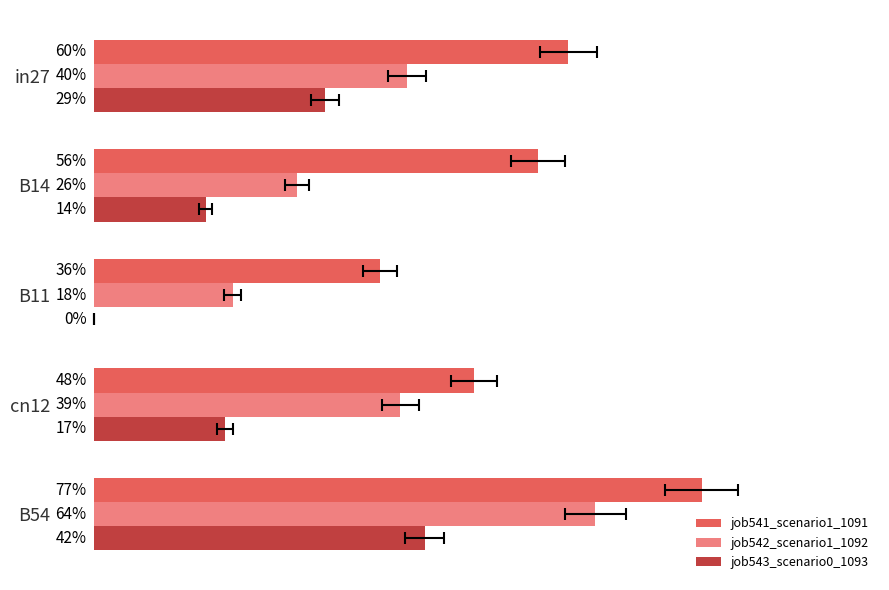

Which series has the widest spread of values?

job542_scenario1_1092